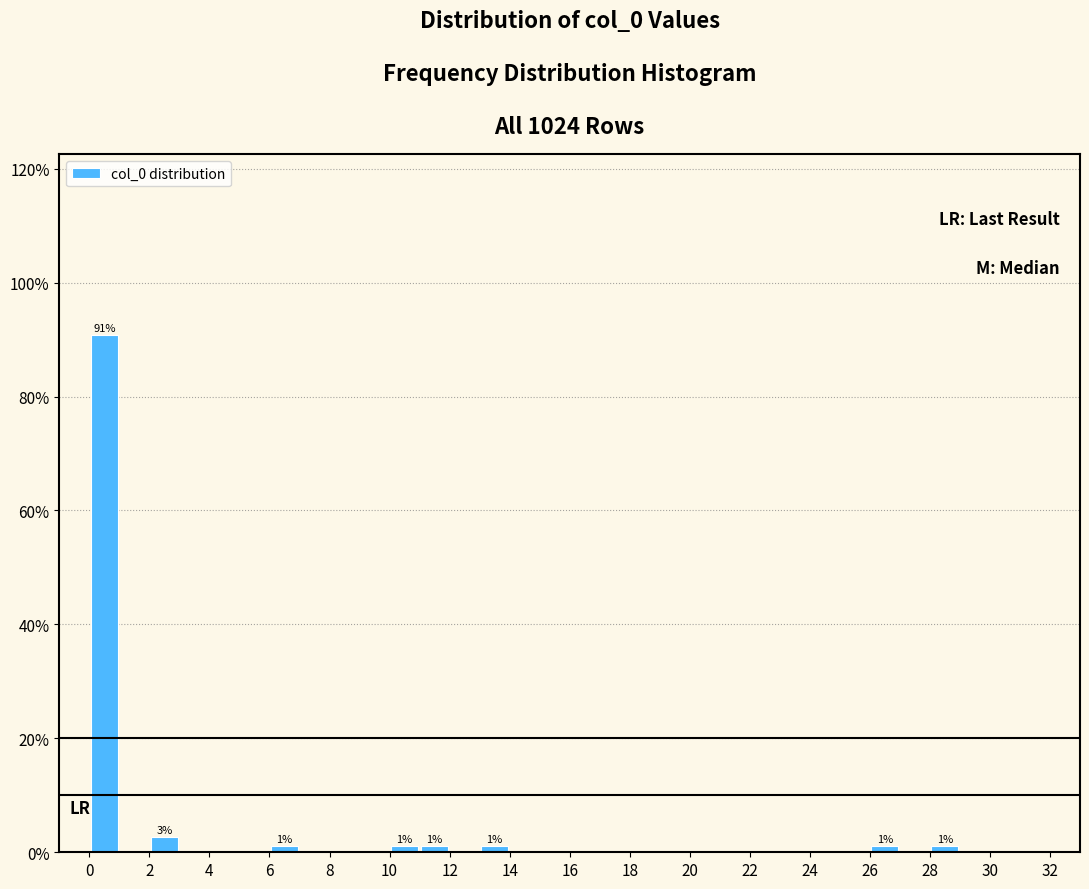

Over which range of the x-axis is the bar tallest?

0 to 1